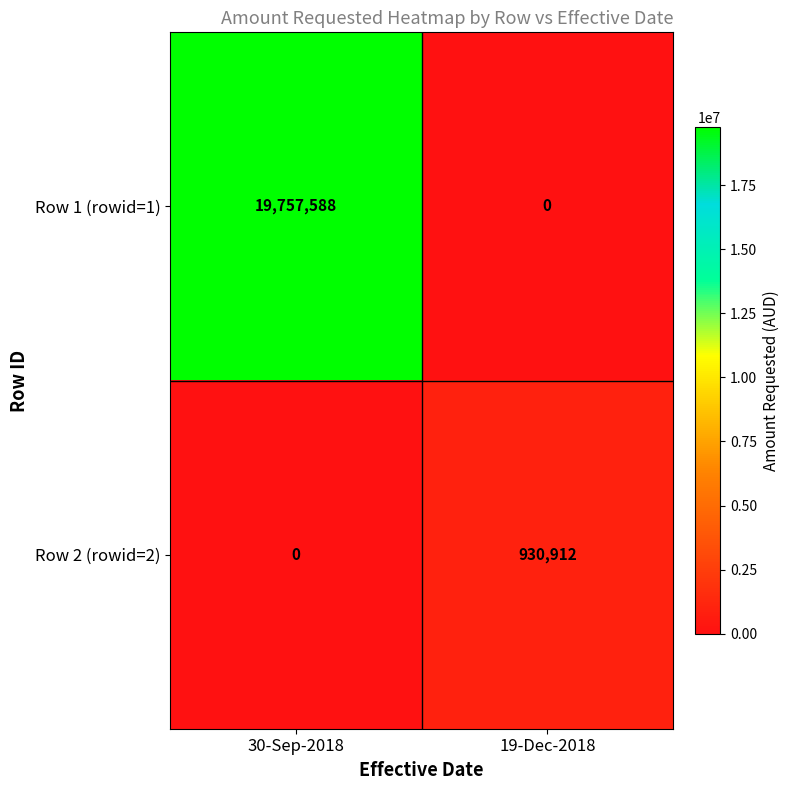

The Row 1 (rowid=1) series shows 0 at 19-Dec-2018. True or false?

True